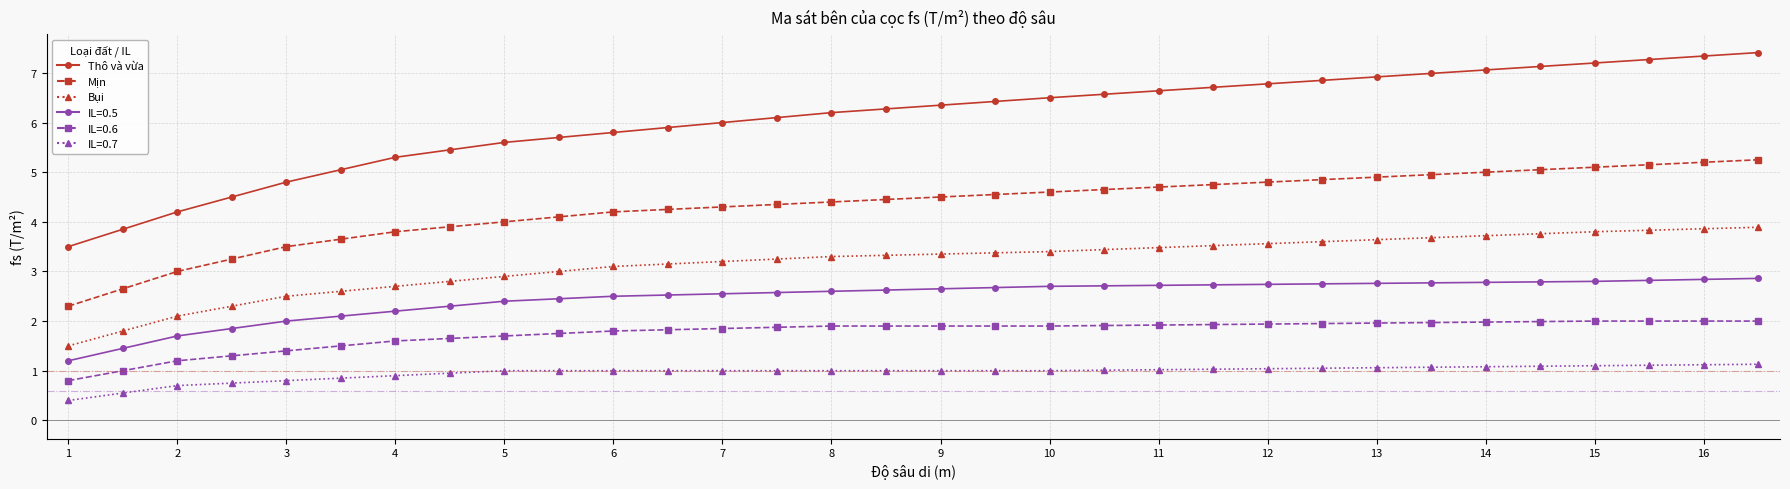

What is the minimum value shown in the chart?

0.4